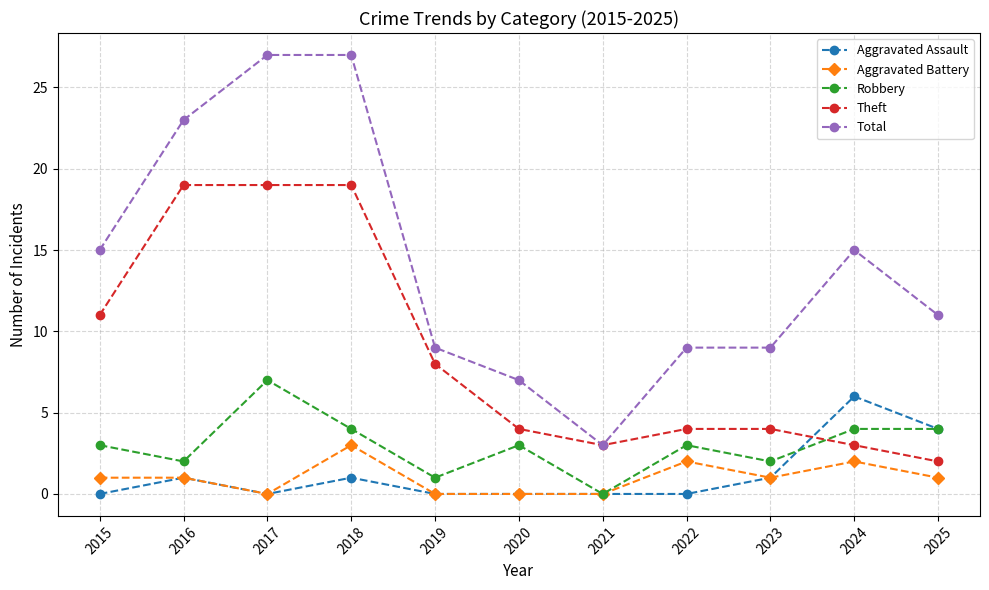

Which series ends up on top after the final intersection of Theft and Robbery?

Robbery